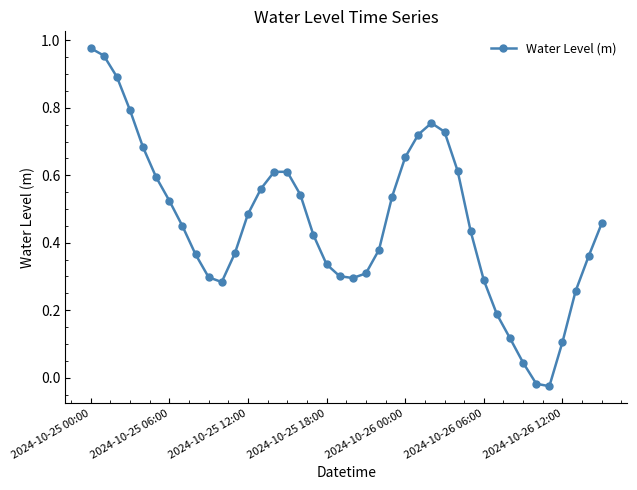

True or false: there are more than 1 points higher than both neighbors.

True